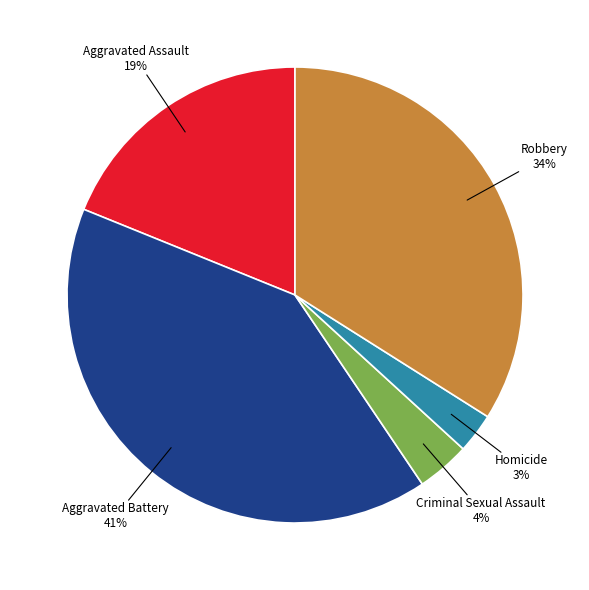

To the nearest percent, what percentage of the pie is Homicide?

3%